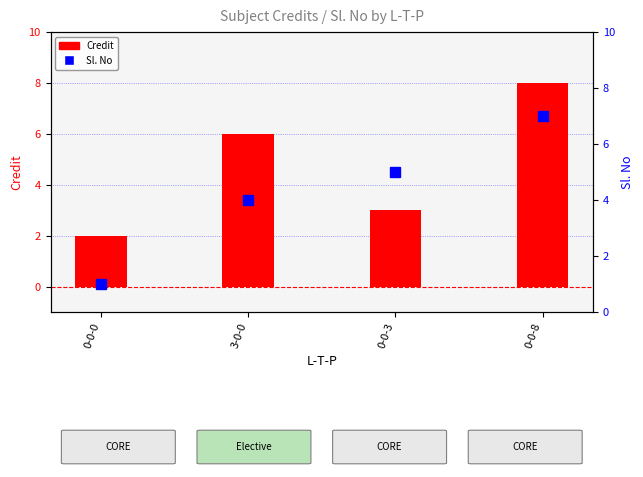

At how many categories does at least one series exceed 3?

3